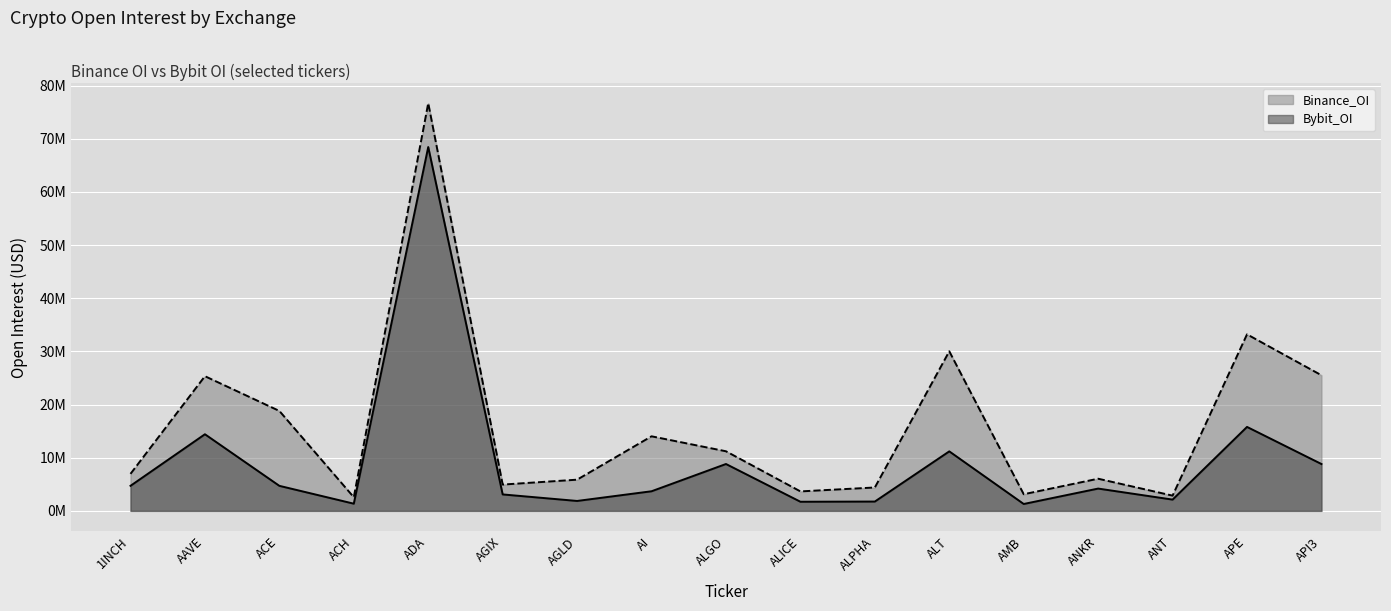

At which category does Bybit_OI (line) reach its first local peak?

AAVE